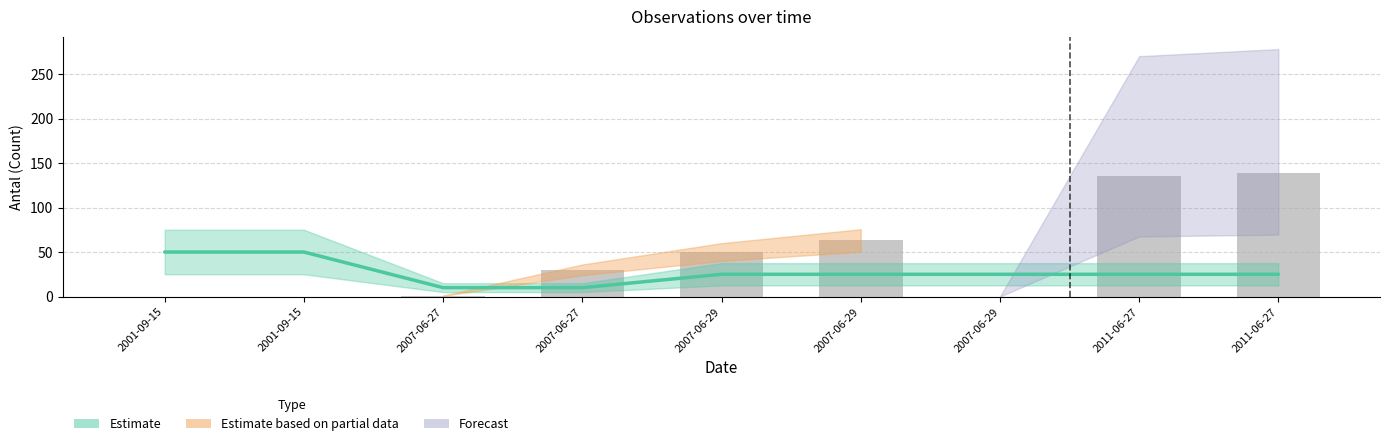

List the labels in order of value, smallest first.

2001-09-15, 2001-09-15, 2007-06-29, 2007-06-27, 2007-06-27, 2007-06-29, 2007-06-29, 2011-06-27, 2011-06-27